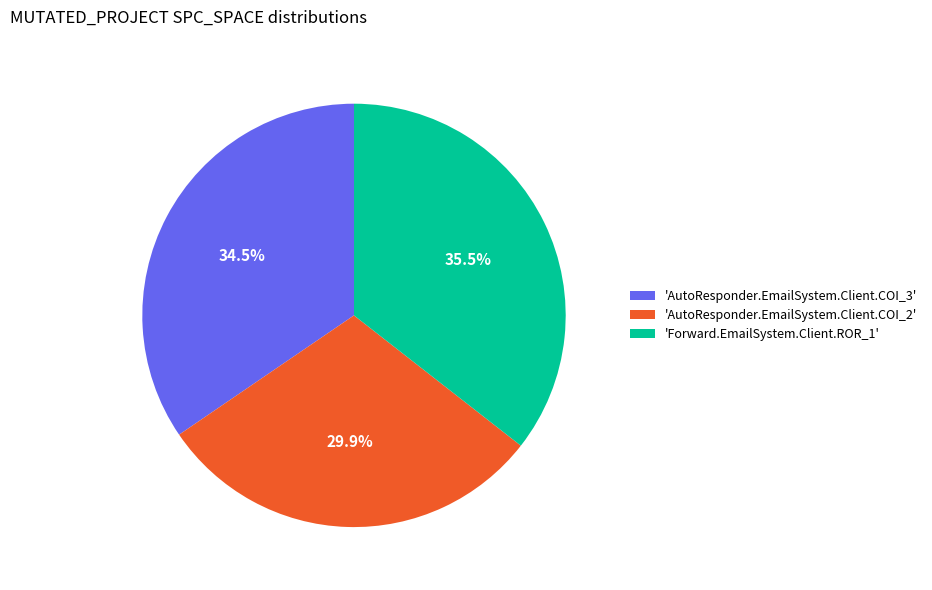

Rank the categories by value from highest to lowest.

'Forward.EmailSystem.Client.ROR_1', 'AutoResponder.EmailSystem.Client.COI_3', 'AutoResponder.EmailSystem.Client.COI_2'